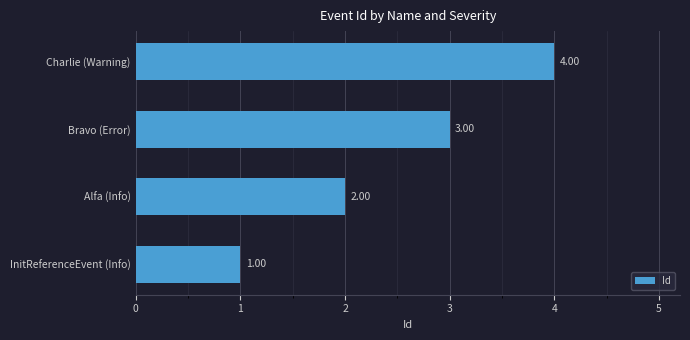

How many distinct data groups are displayed?

1